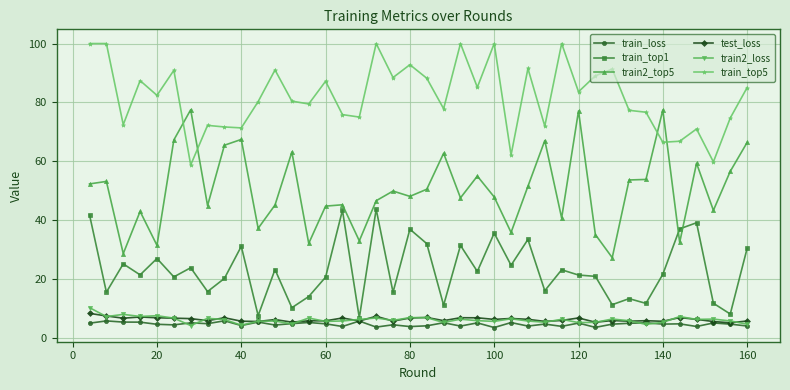

What is the value of the train_loss point at the 19th from the left?

4.5